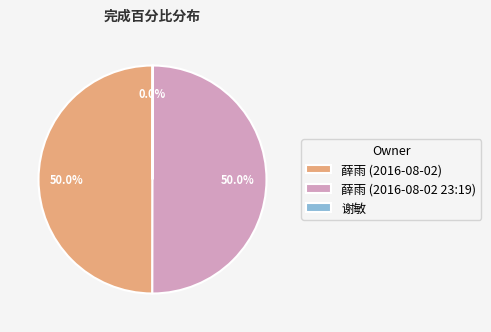

What is the largest slice in the pie chart?

薛雨 (2016-08-02)